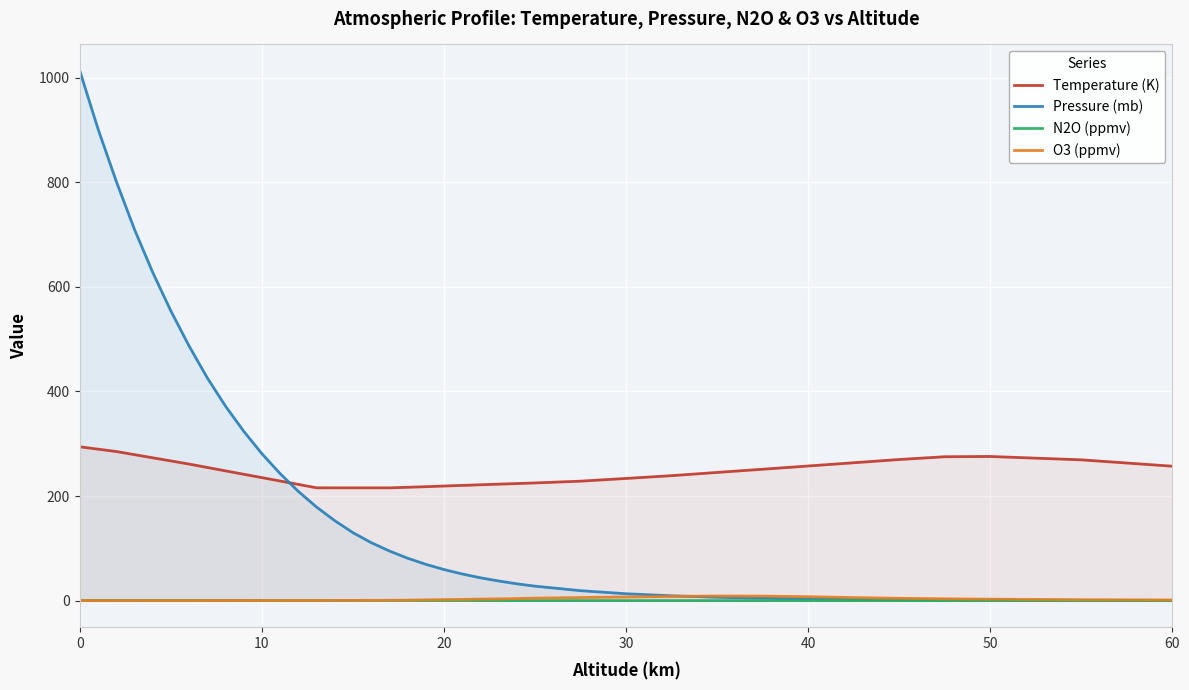

The value of N2O (ppmv) at 19 is 0.2. True or false?

True